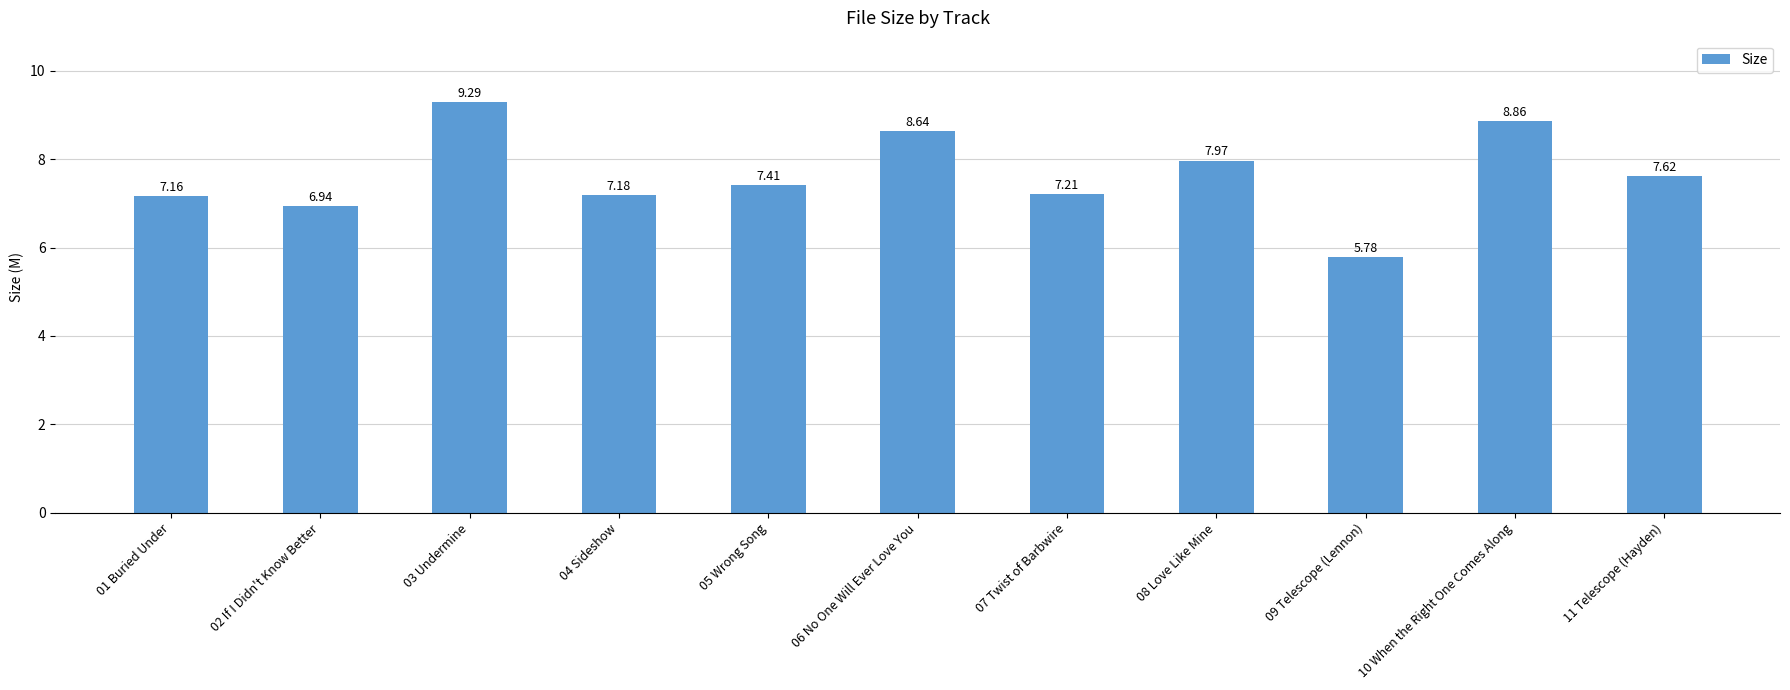

What is the sum of all values?

84.1